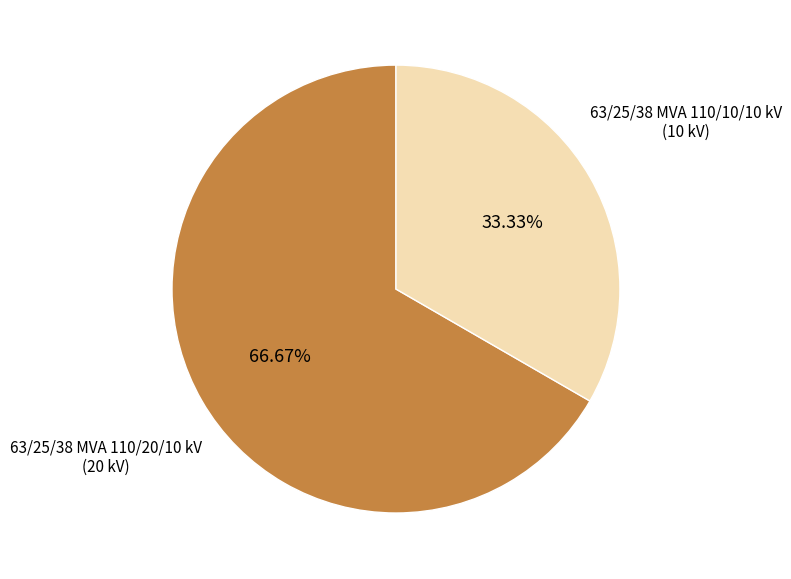

Does any single category account for the majority?

Yes